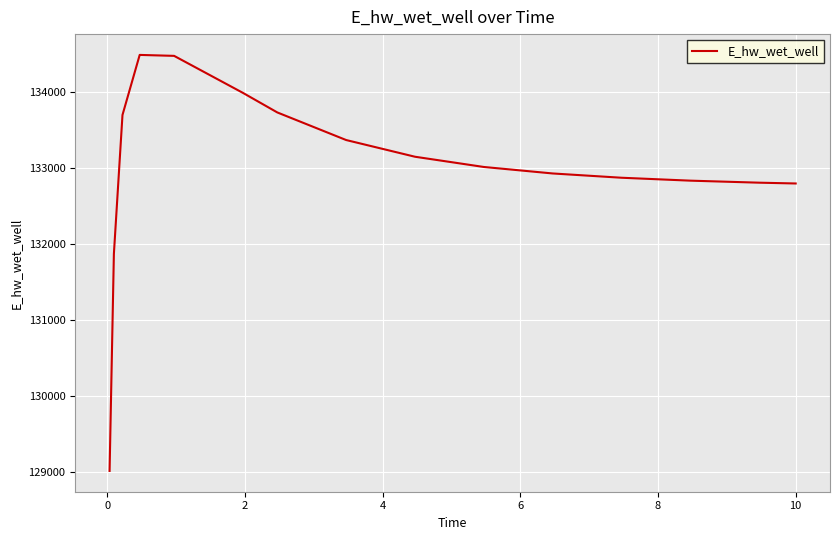

What is the smallest value displayed?

129019.3